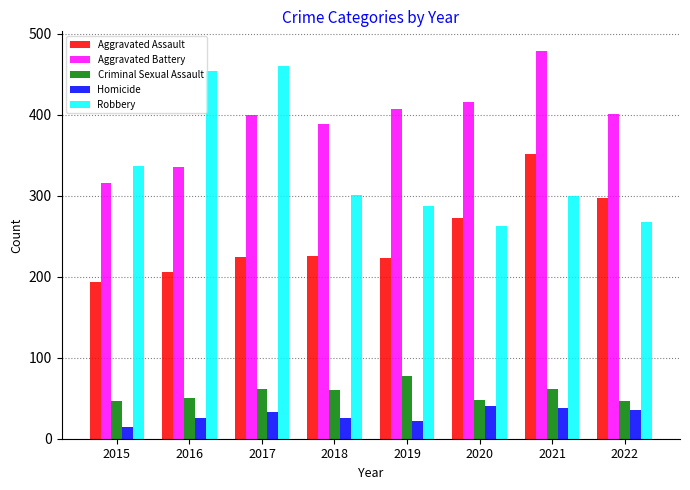

Does the chart contain stacked bars?

No